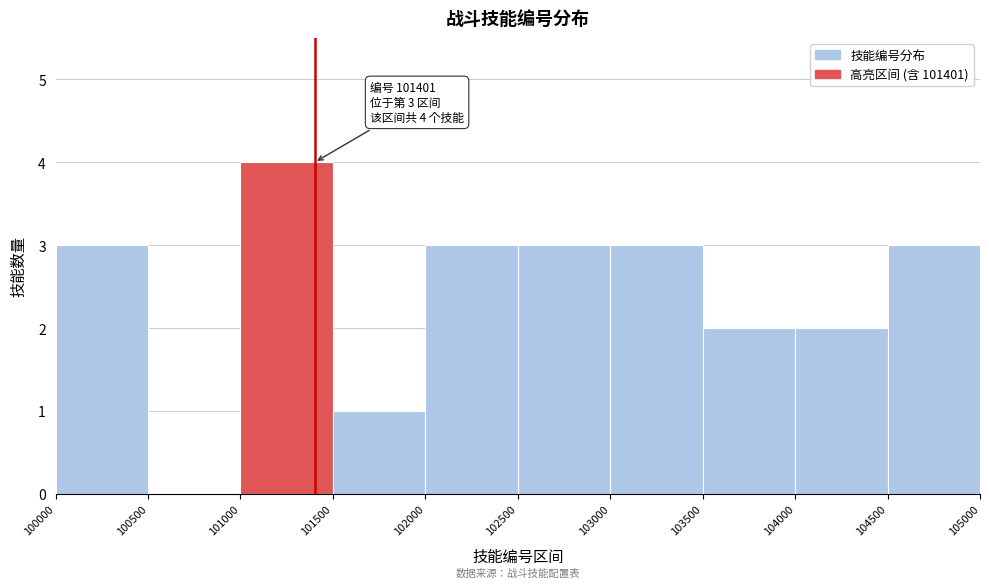

Over which range of the x-axis is the bar tallest?

101000 to 101500